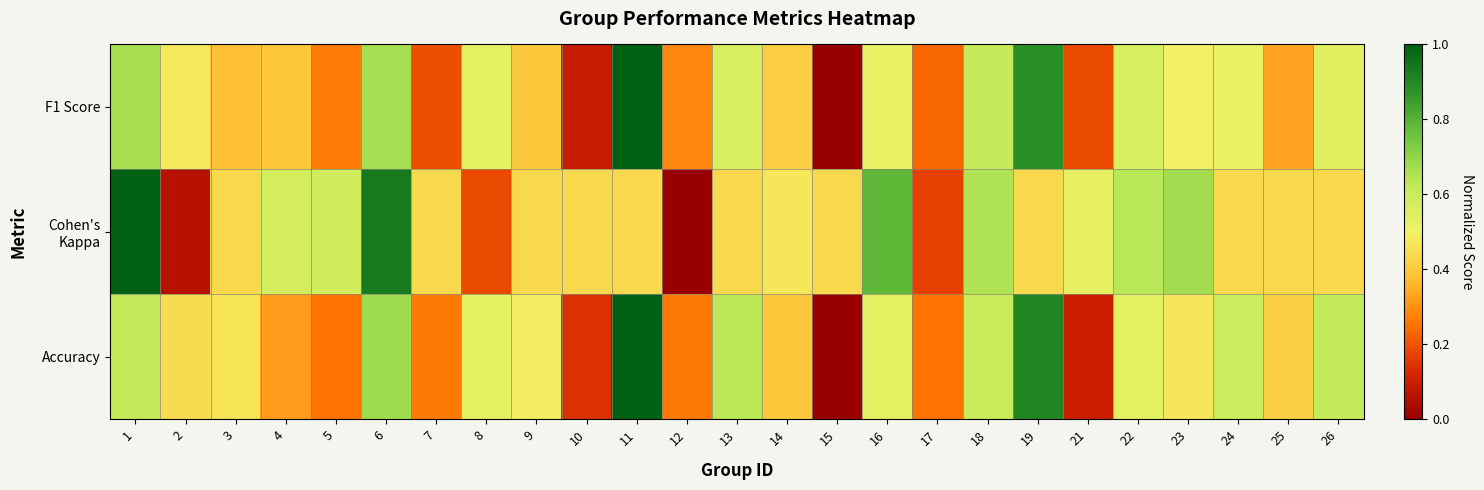

Rank the series by their average value, from lowest to highest.

F1 Score, Accuracy, Cohen's Kappa